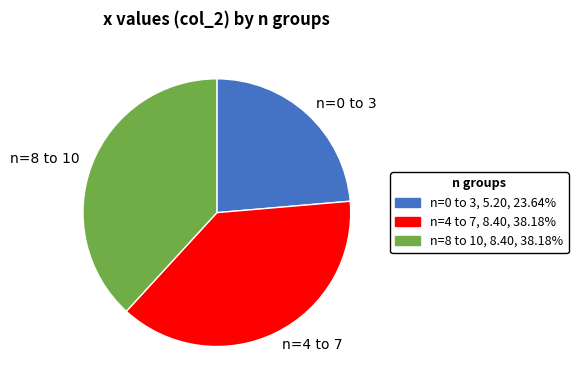

Do n=4 to 7 and n=0 to 3 together represent more than half of the pie?

Yes